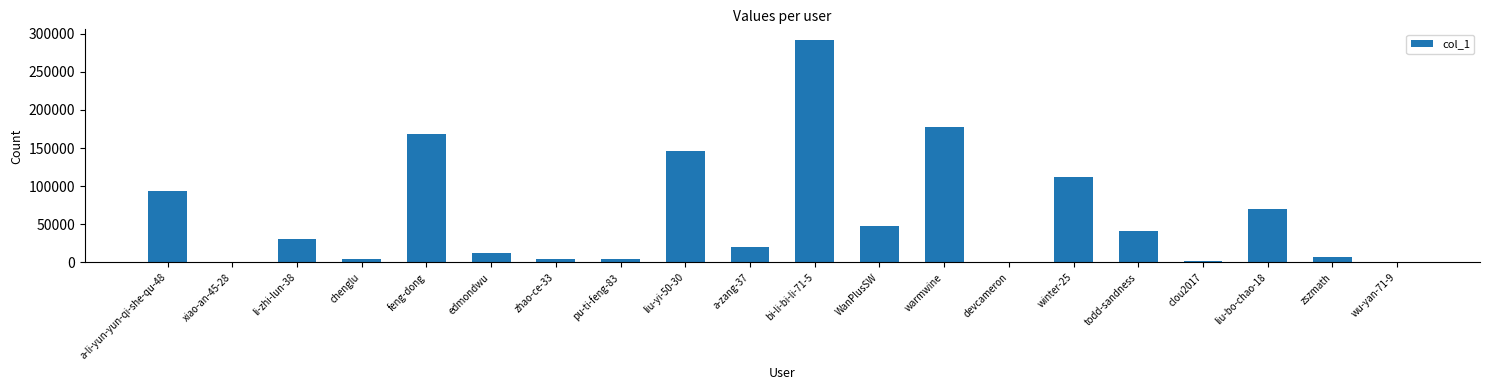

Between xiao-an-45-28 and zhao-ce-33, which is larger?

zhao-ce-33